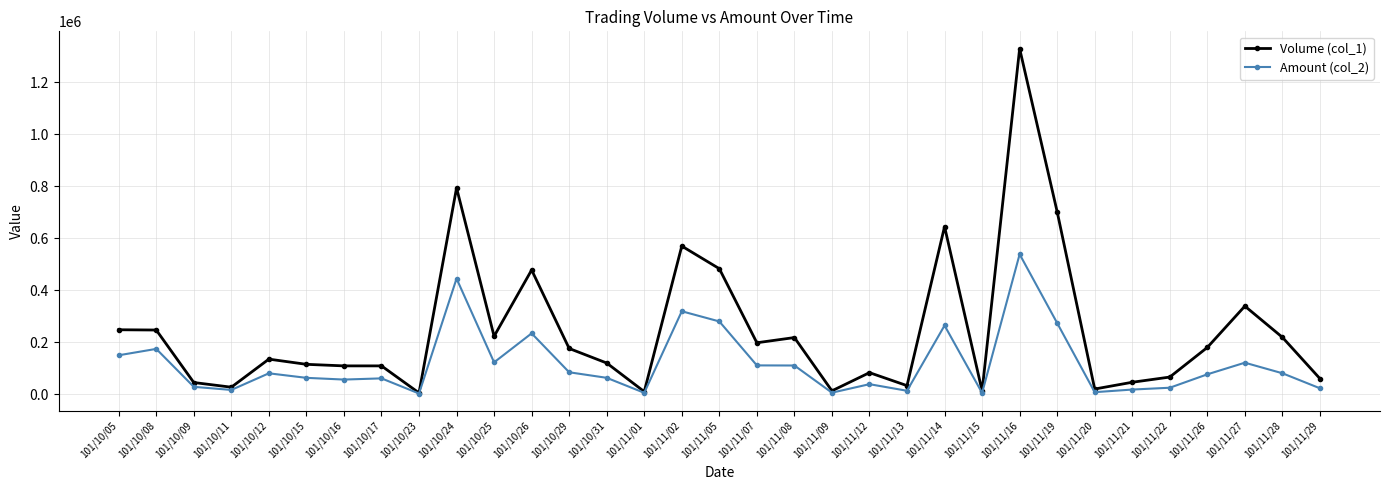

What is the greatest value displayed?

1330000